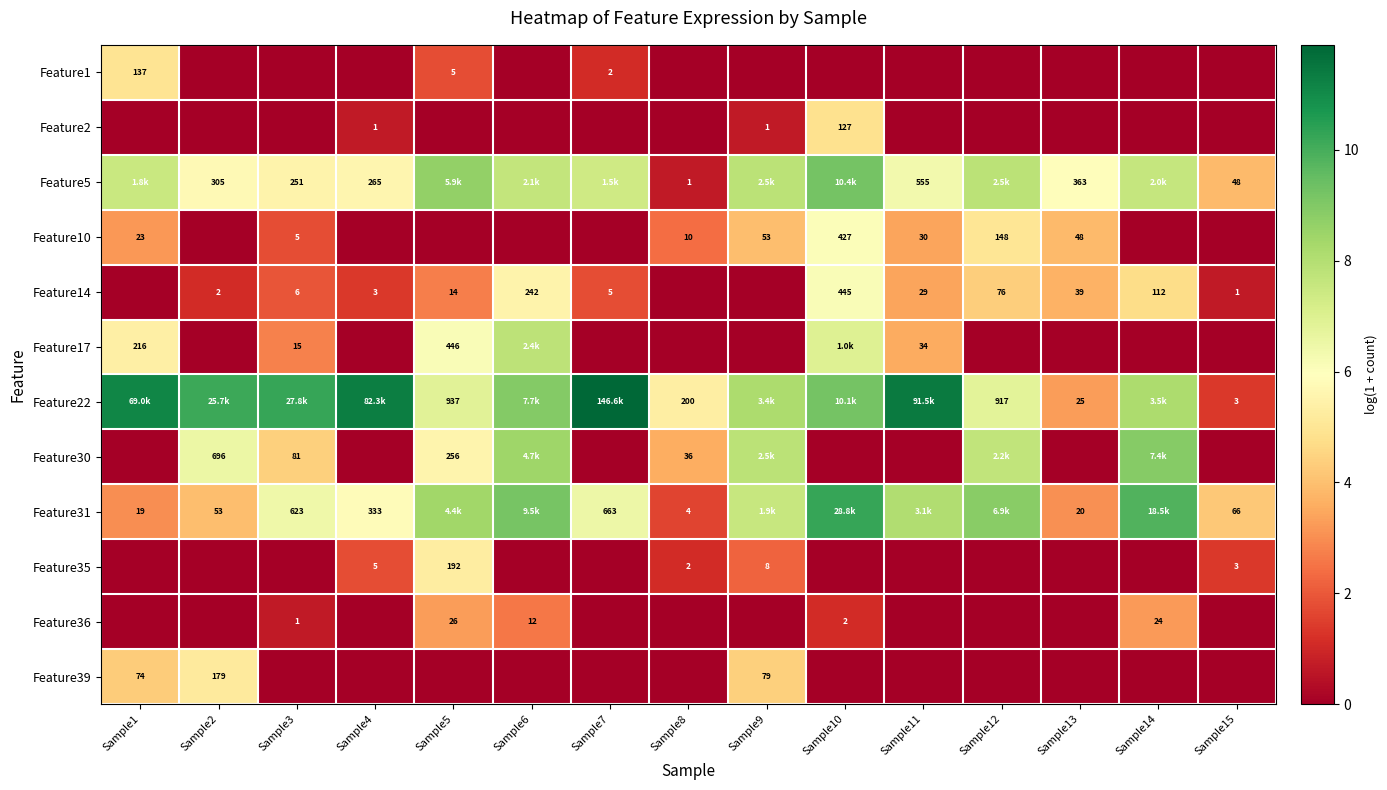

List the labels in order of Feature36 value, smallest first.

Sample1, Sample2, Sample4, Sample7, Sample8, Sample9, Sample11, Sample12, Sample13, Sample15, Sample3, Sample10, Sample6, Sample14, Sample5